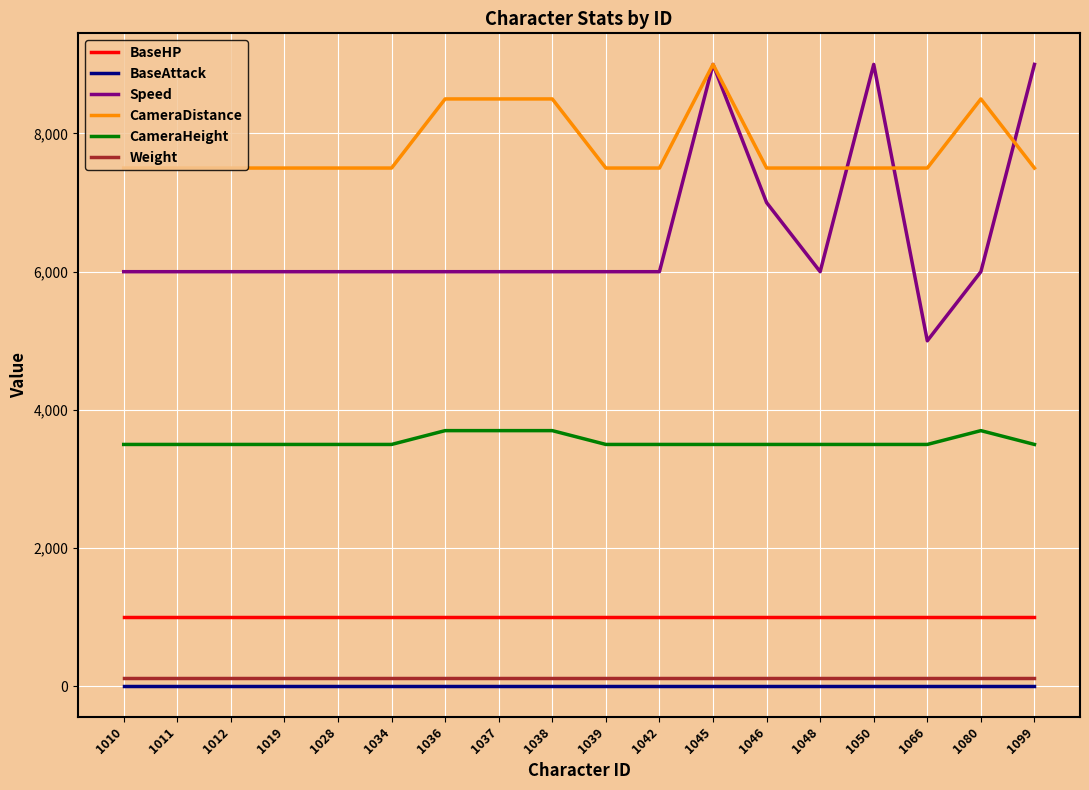

What is the greatest value displayed?

9000